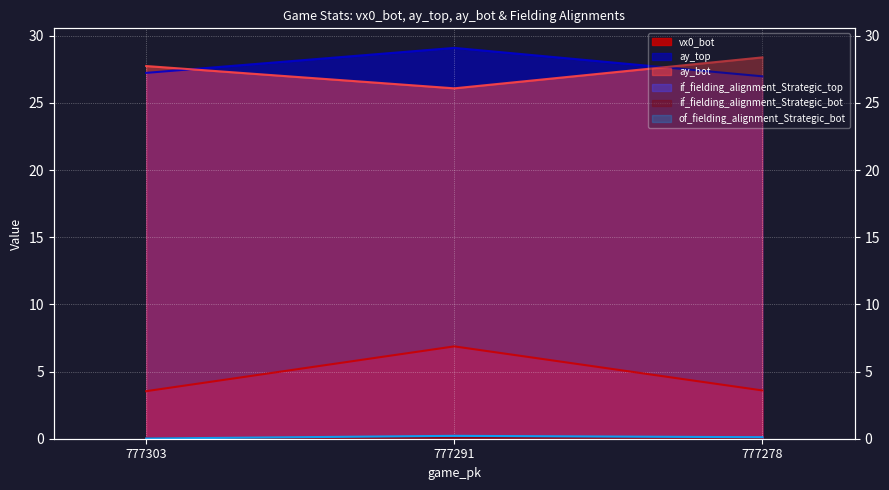

Where is if_fielding_alignment_Strategic_top nearest to the value 0?

777303